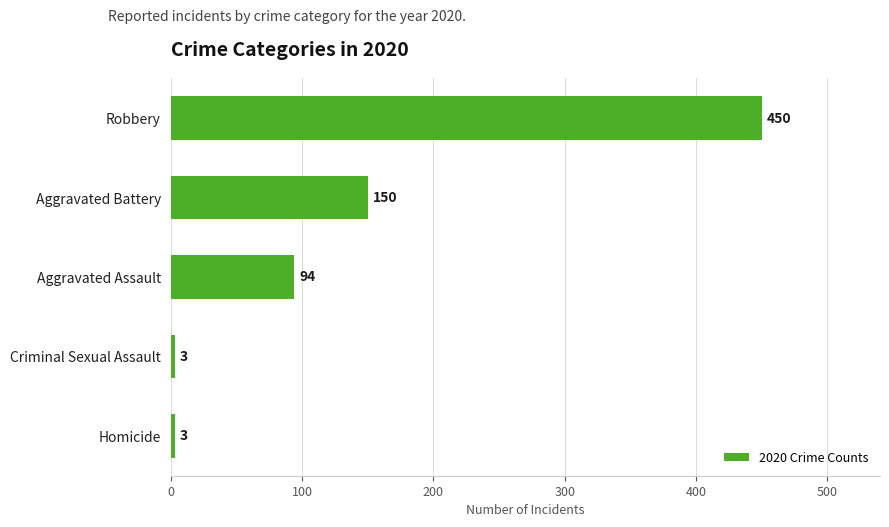

What is the value of the 5th bar from the top?

3